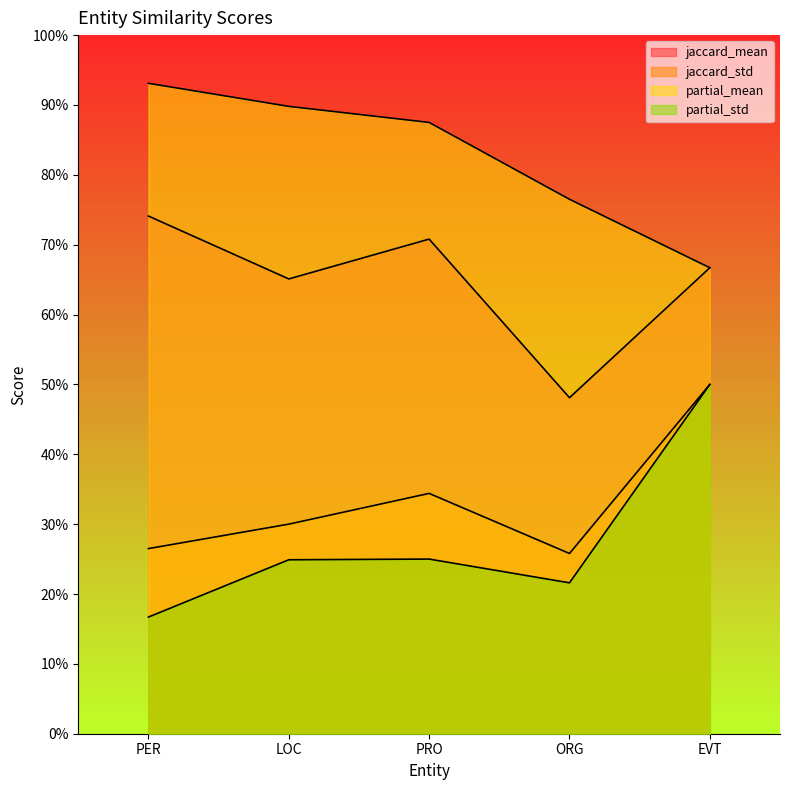

Does the chart display data point markers on the line(s)?

No